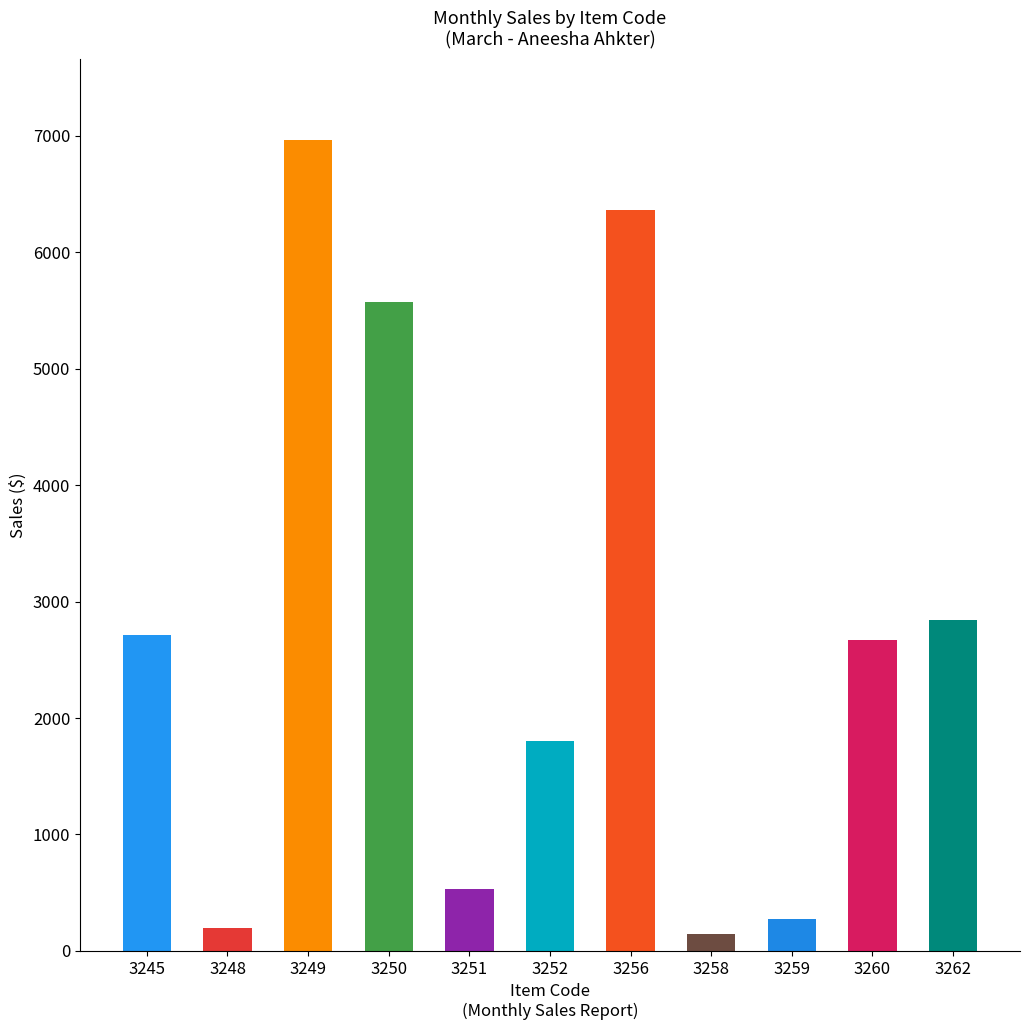

What is the greatest value displayed?

6965